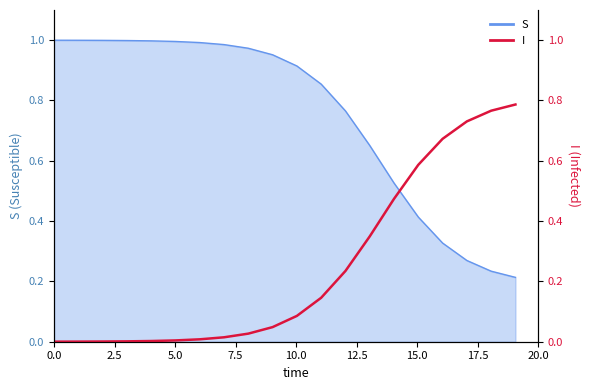

The value at 17 is 0.5. True or false?

False